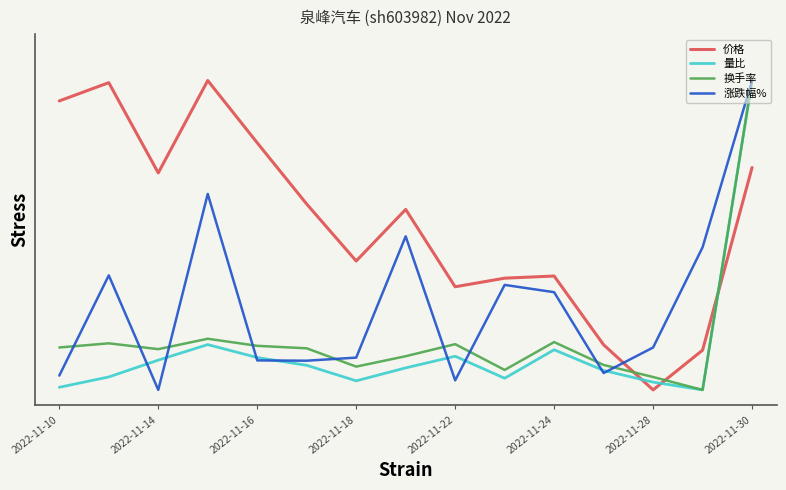

Which series has the largest range (max minus min)?

价格